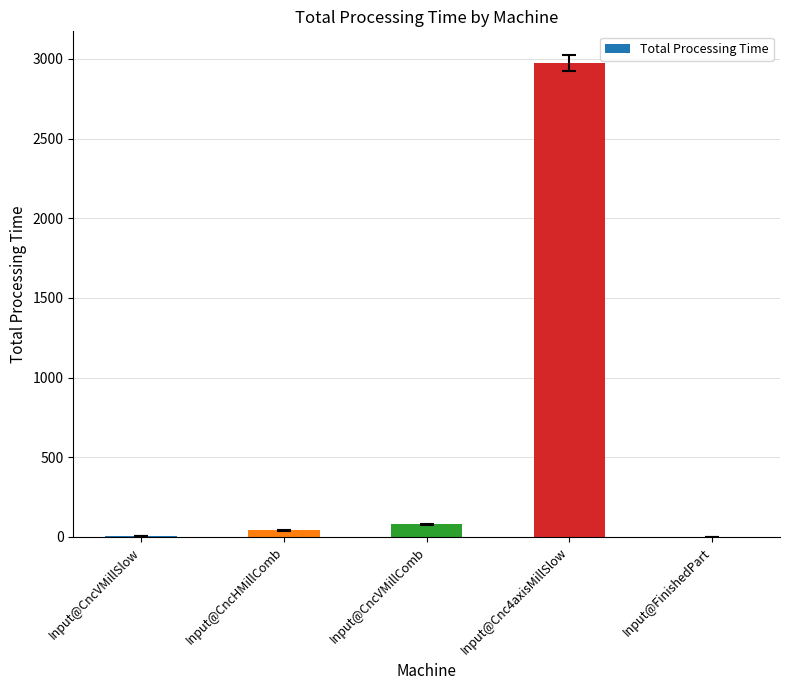

What value does the data have at Input@CncVMillComb?

79.0